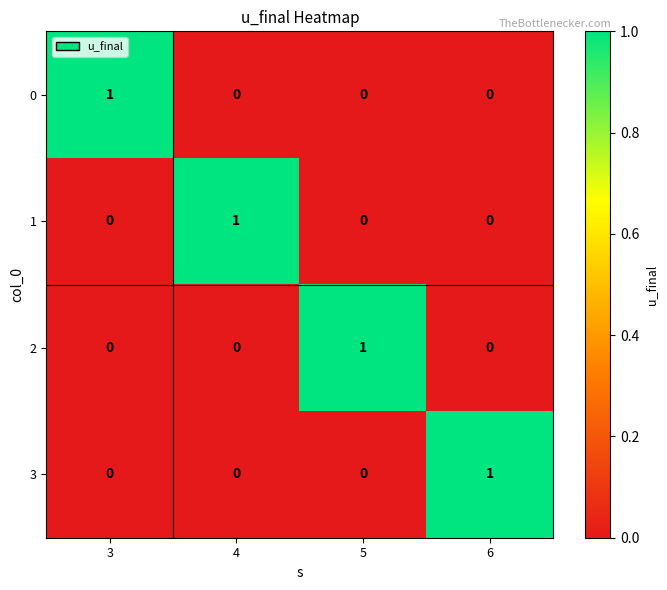

True or false: 3 has a value of 0 at 5.

True